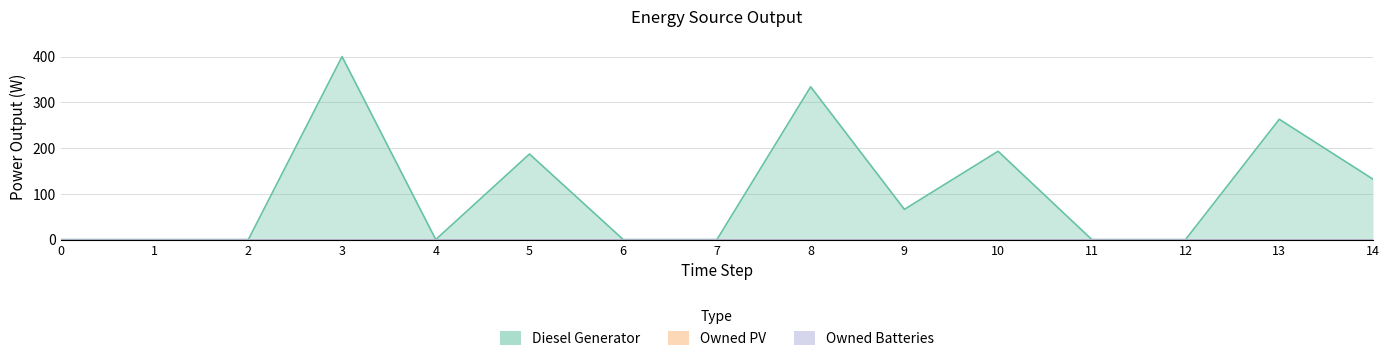

Which category has the highest value across all series?

3